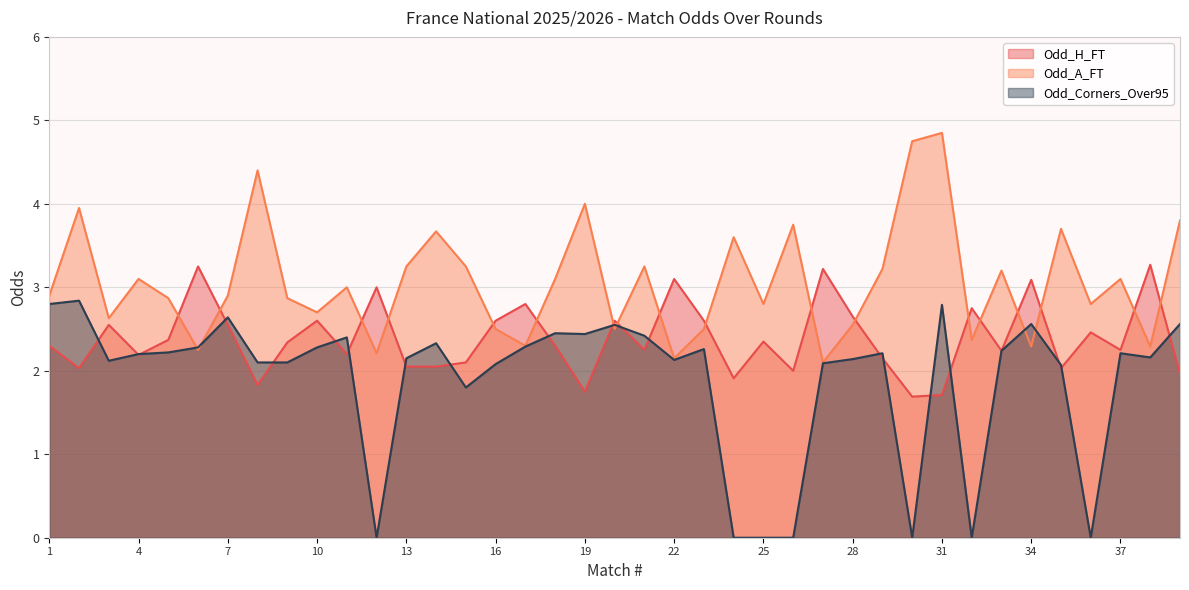

At which category does Odd_A_FT reach its first local valley?

3